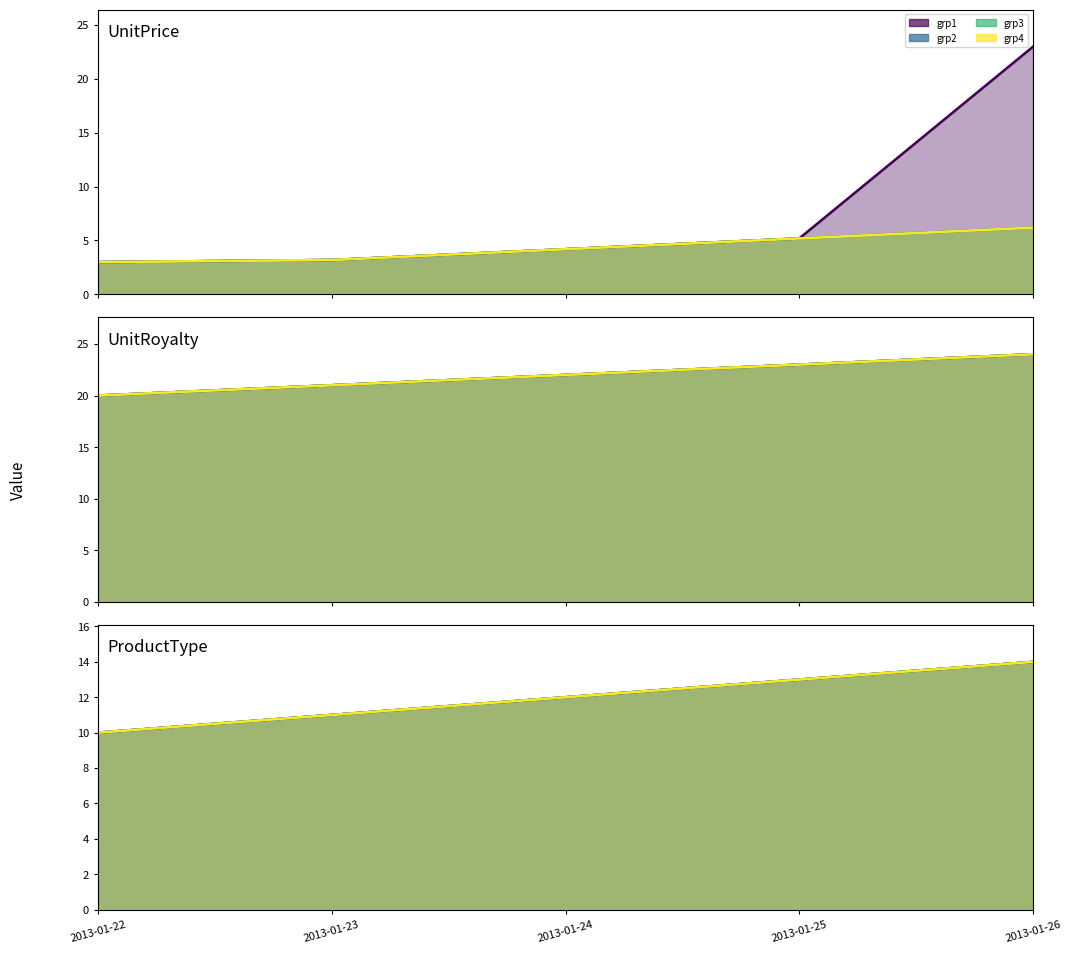

Which label corresponds to the largest value in the chart?

2013-01-26